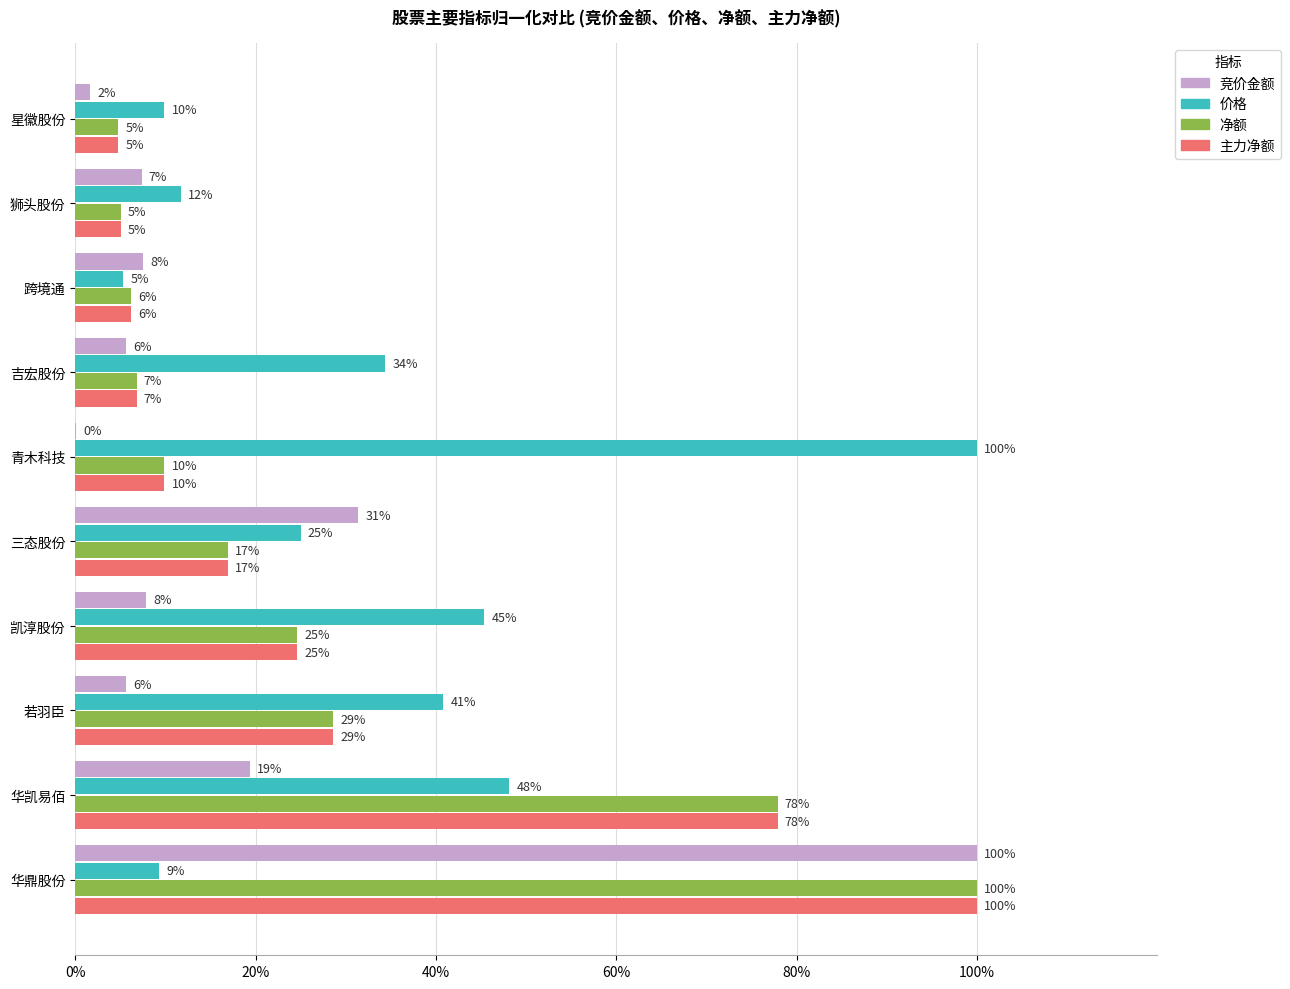

What are all the series names shown in the legend?

竞价金额, 价格, 净额, 主力净额